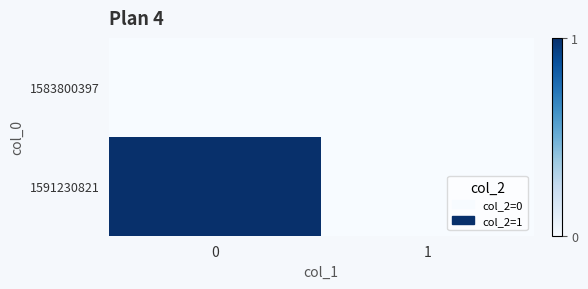

Reading right to left, list all the values displayed in this chart.

1583800397: 1=0	0=0
1591230821: 1=0	0=1